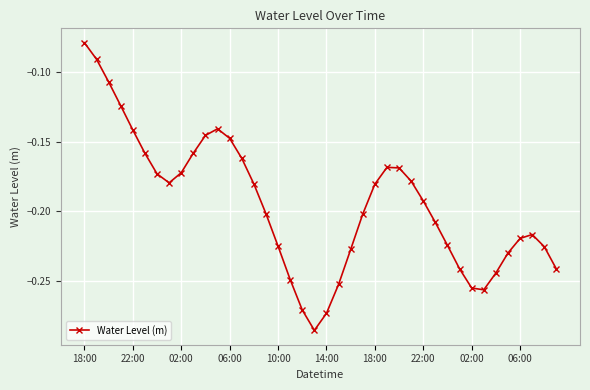

What is the sum of all values?

-7.8